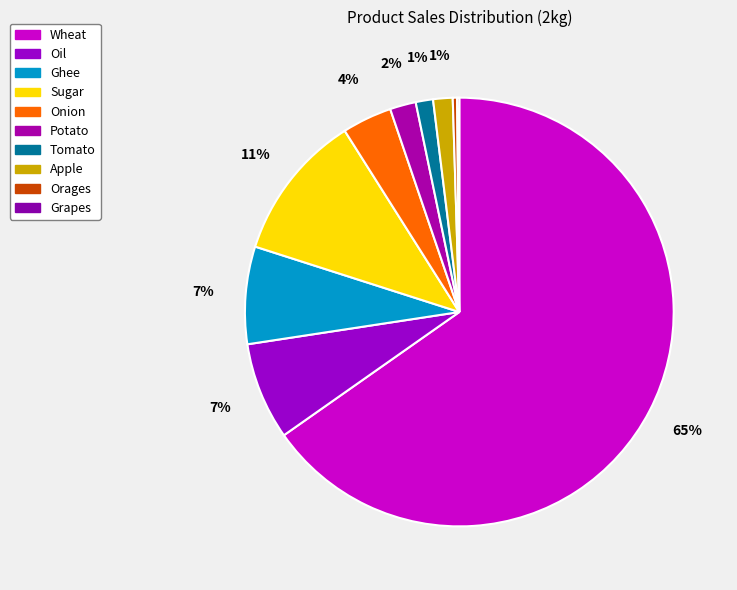

What percentage do Potato and Wheat together represent?

67.2%